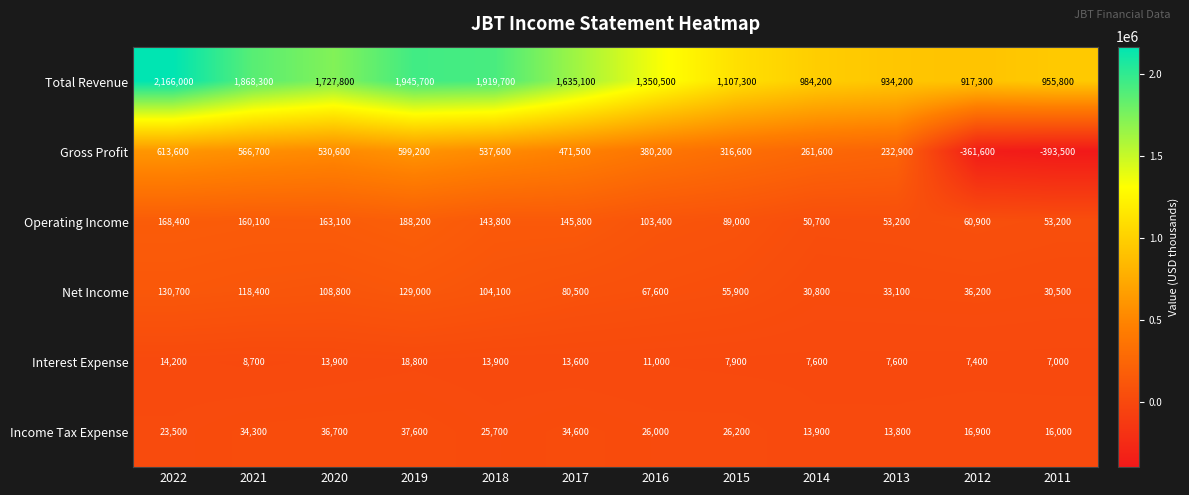

Is it true that Income Tax Expense equals 22959 at 2017?

False